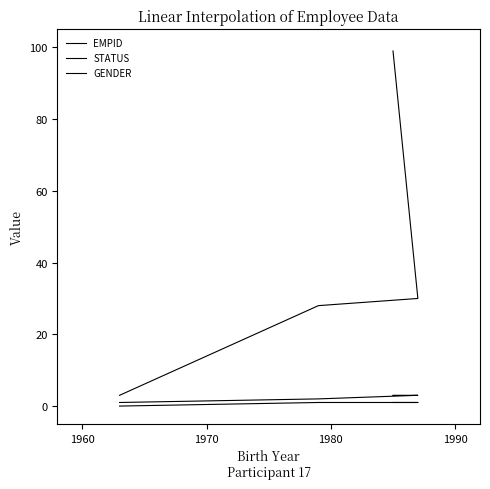

Which series has the largest total across all categories?

EMPID